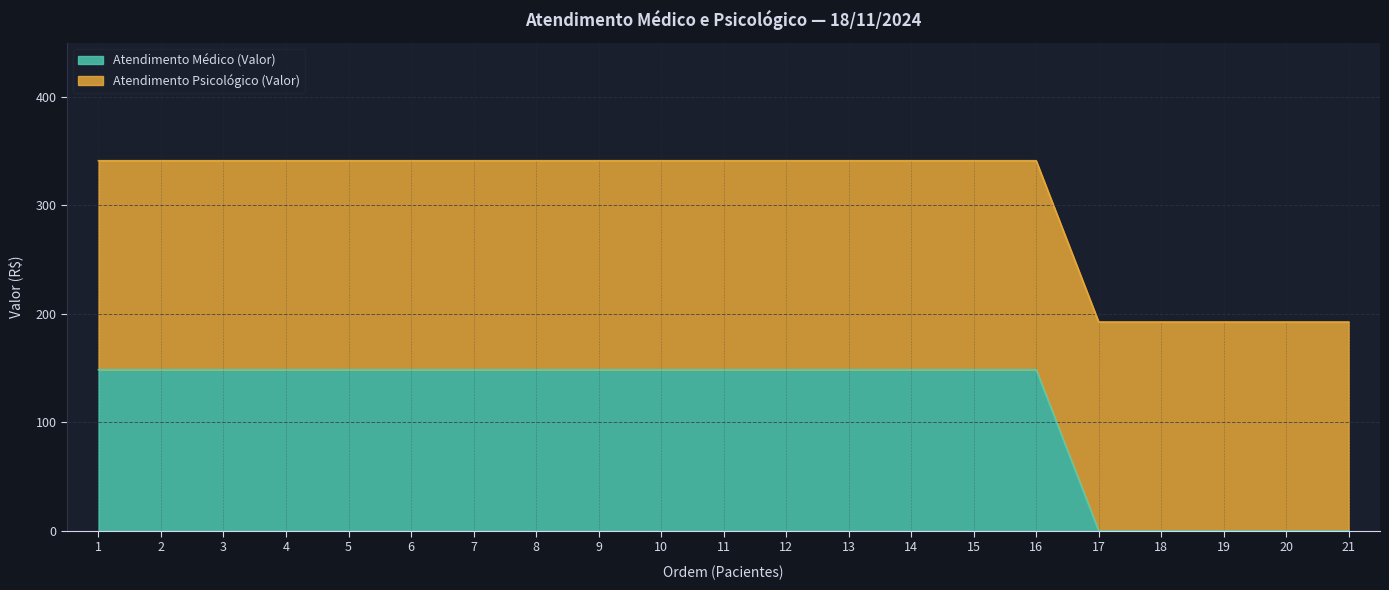

Rank the categories by value from lowest to highest.

17, 18, 19, 20, 21, 1, 2, 3, 4, 5, 6, 7, 8, 9, 10, 11, 12, 13, 14, 15, 16